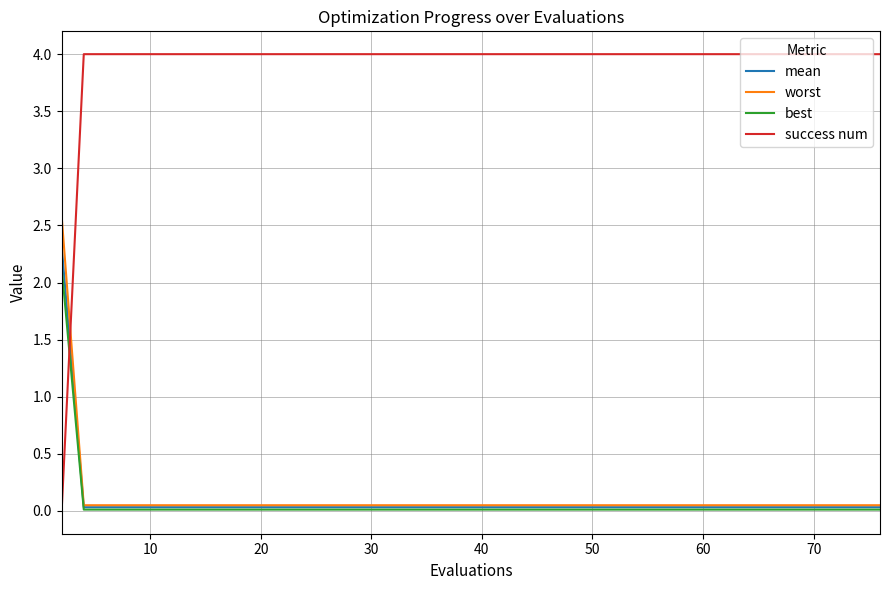

Which series ends up on top after the final intersection of success num and best?

success num